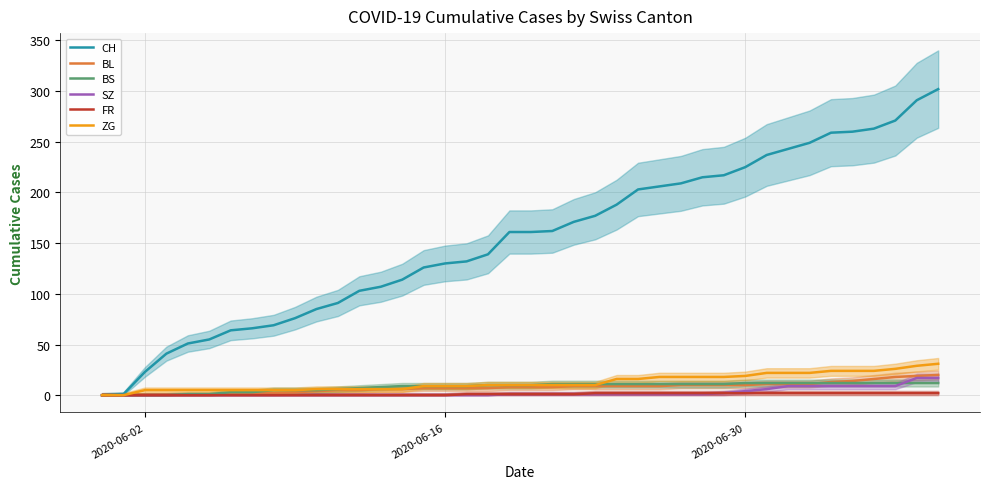

True or false: BL has a value of 10 at 2020-06-30.

True